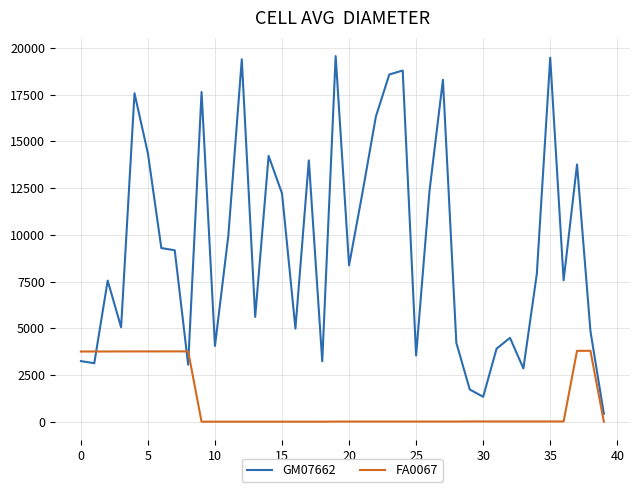

Rank the series by their average value, from lowest to highest.

FA0067, GM07662